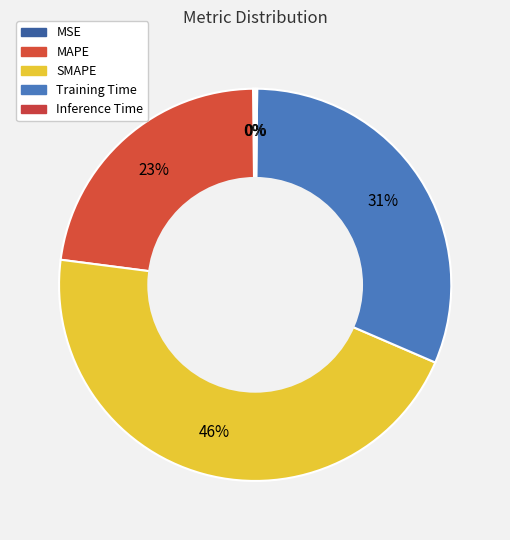

Is Inference Time the majority of the pie?

No